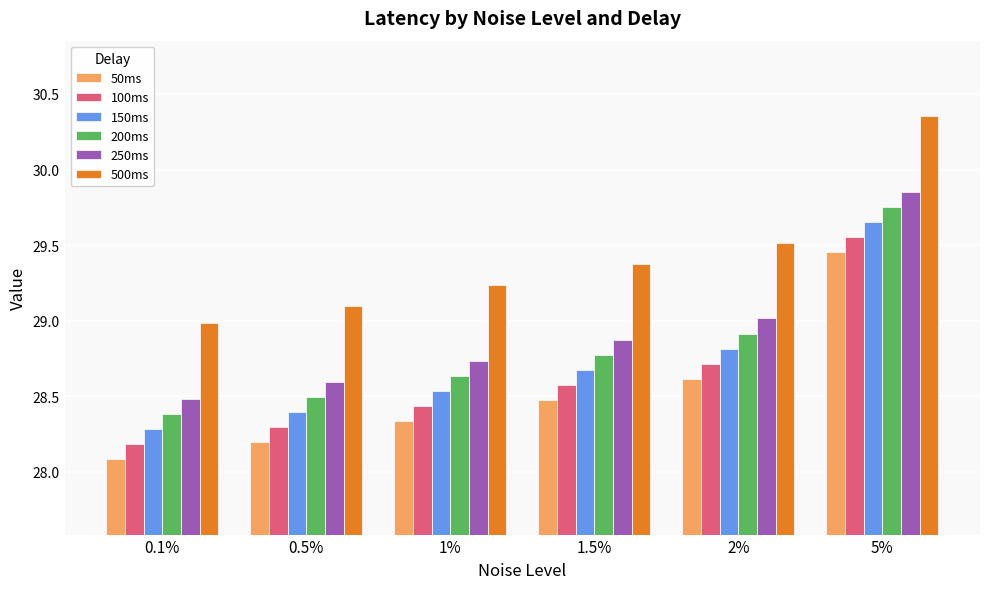

What are all the series names shown in the legend?

50ms, 100ms, 150ms, 200ms, 250ms, 500ms